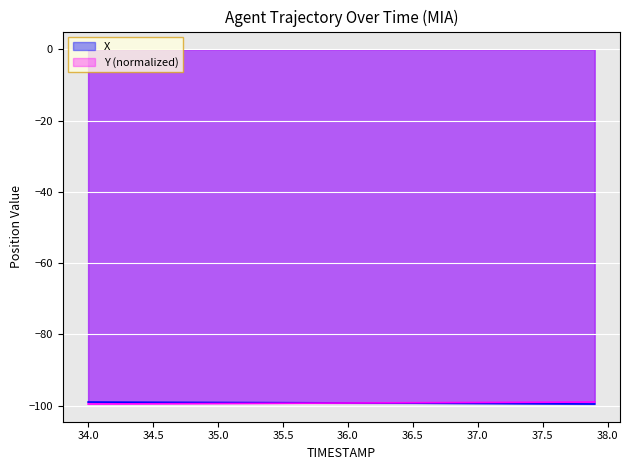

What is the difference between the maximum and minimum values in the Y series?

0.5